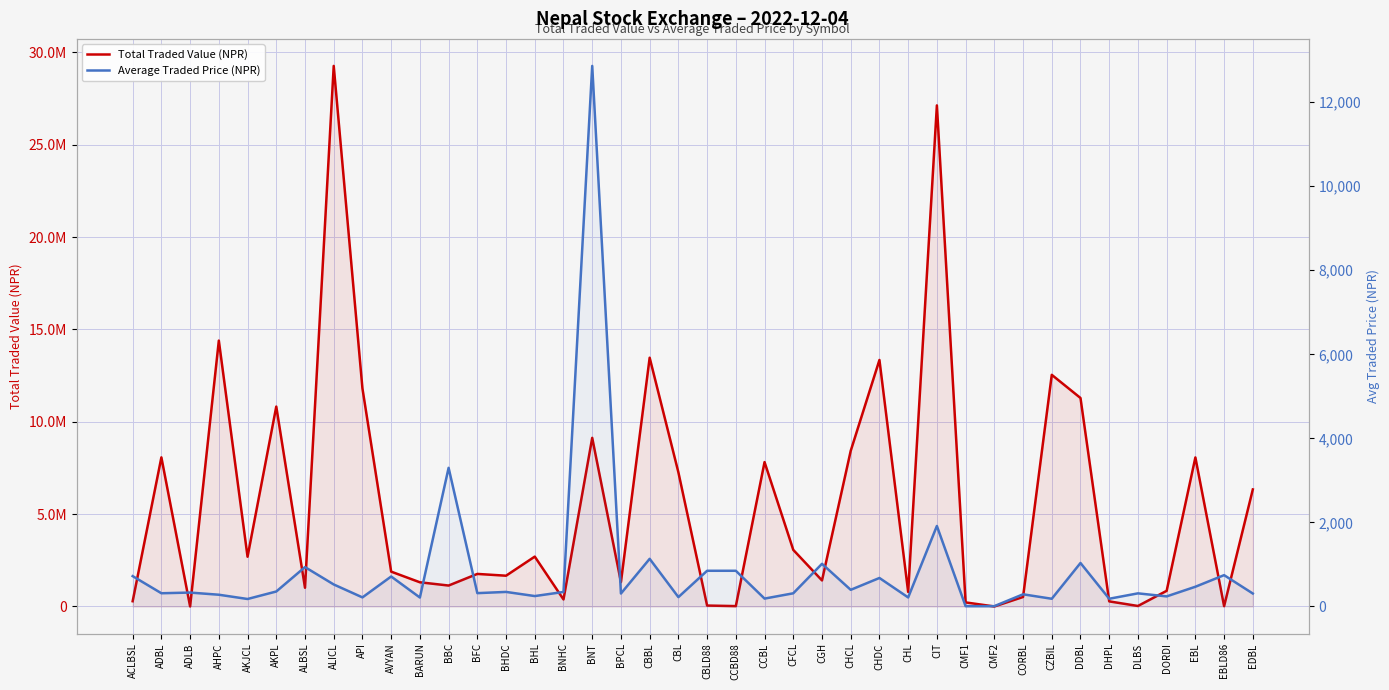

True or false: Average Traded Price (NPR) and Total Traded Value (NPR) cross at least once.

False